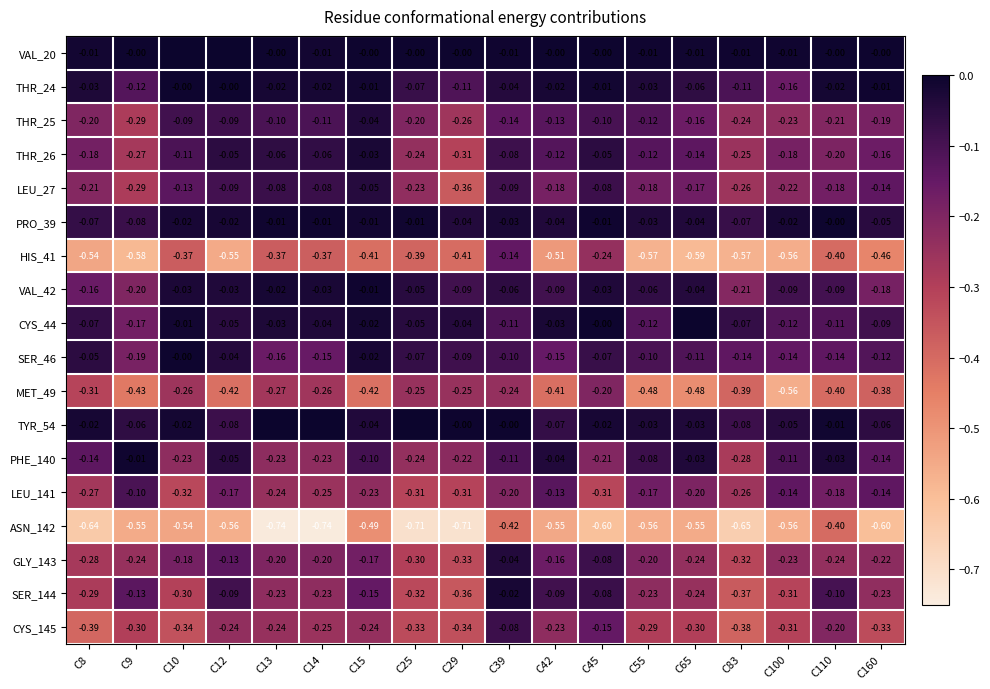

Is the value of MET_49 at C39 greater than the value of VAL_20 at C45?

No